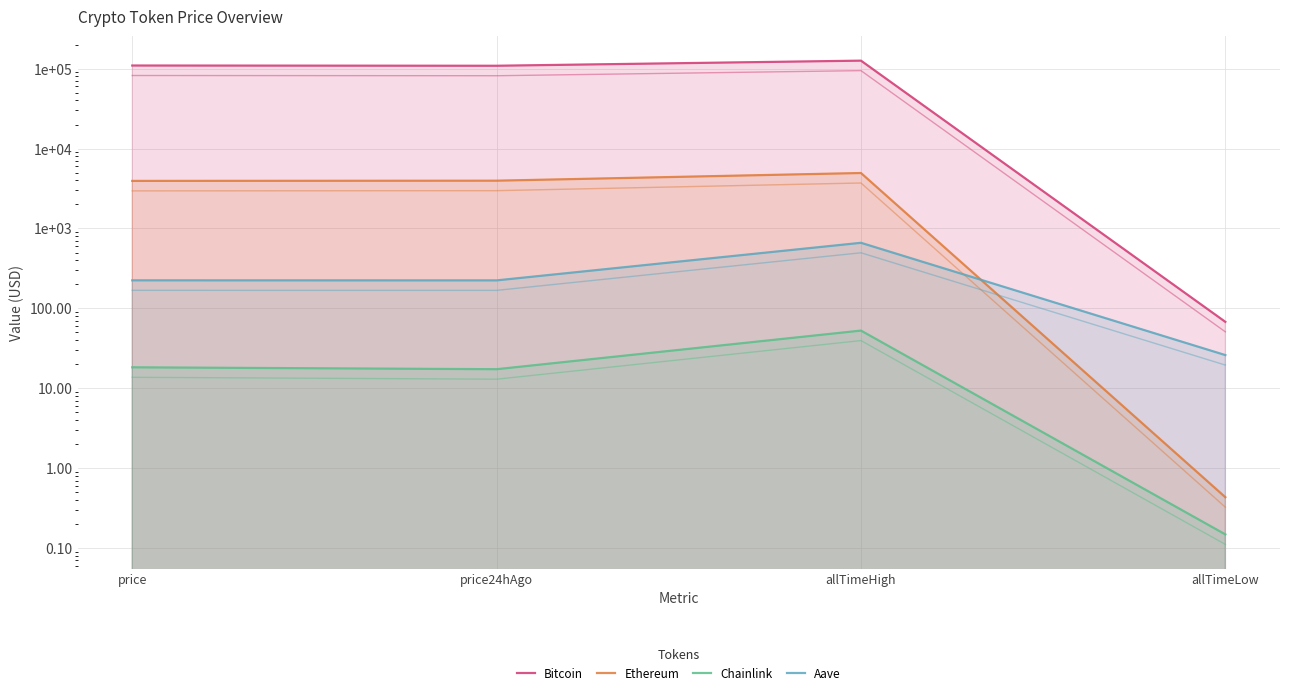

Reading left to right, extract all data points from this chart.

Bitcoin: 109570.0	108836.0	126080.0	67.8
Ethereum: 3940.3	3964.9	4946.1	0.4
Chainlink: 18.3	17.3	52.7	0.1
Aave: 224.2	224.0	661.7	26.0